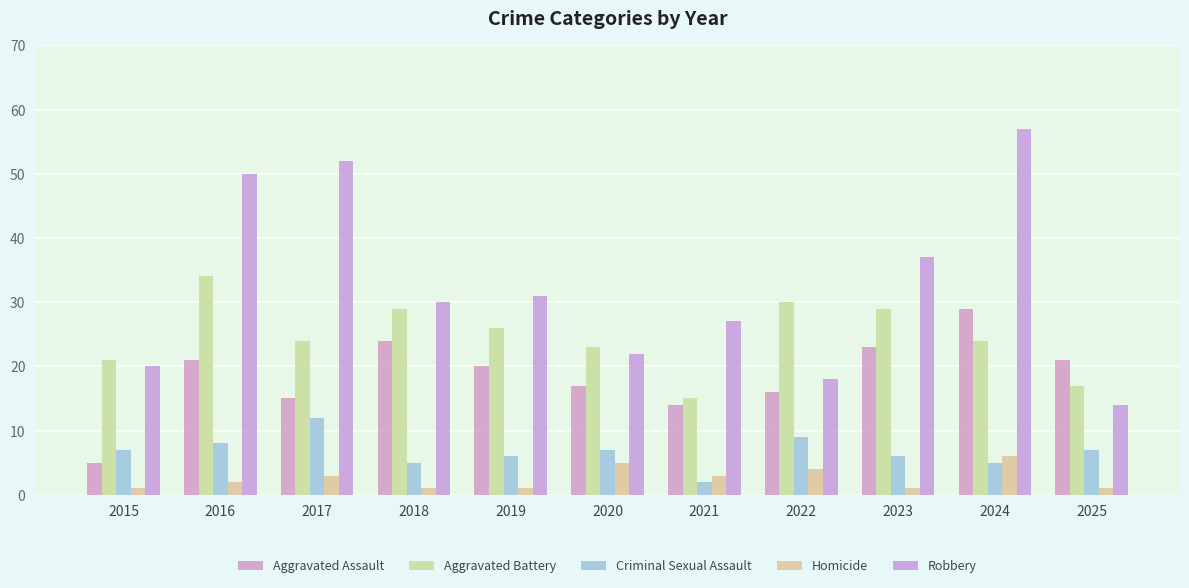

What is the approximate value of Aggravated Assault at 2024?

29